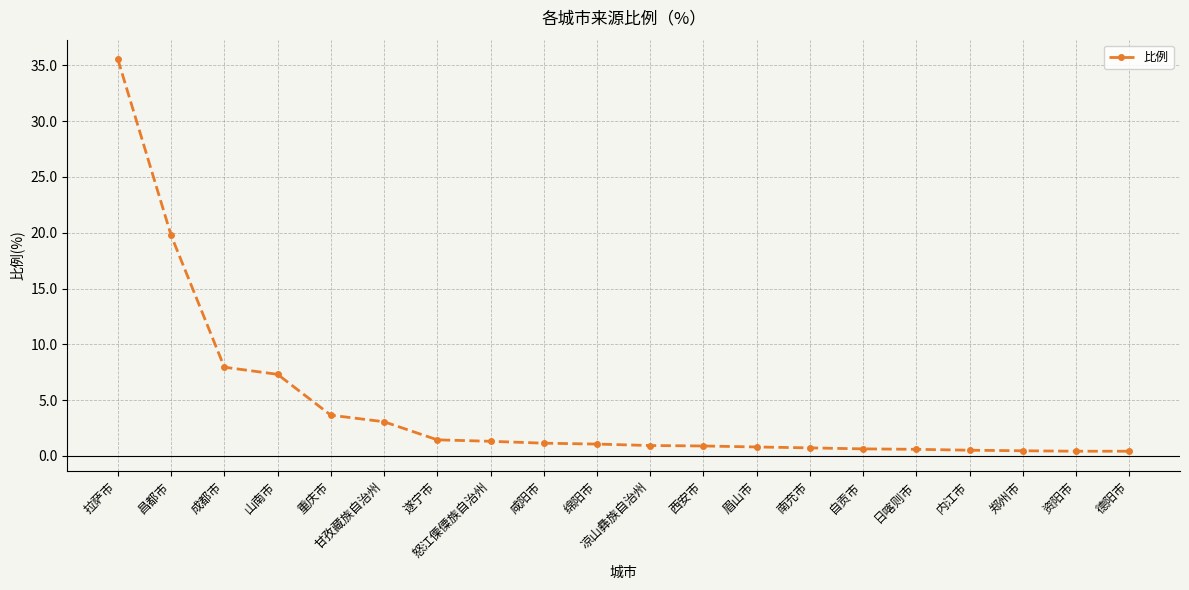

Where is the data nearest to the value 17?

昌都市